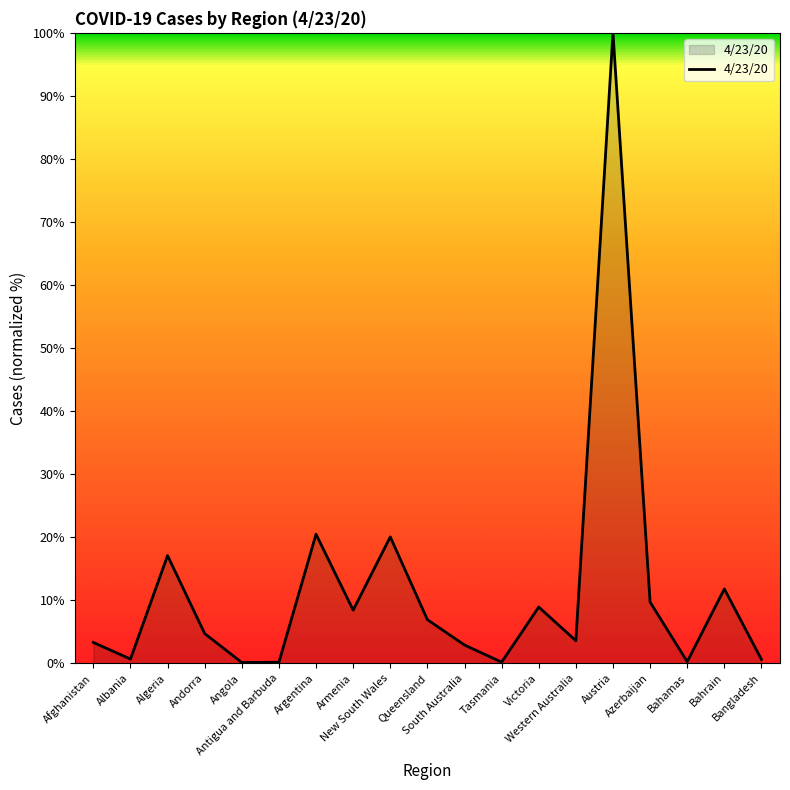

At which category does the chart reach its peak across all series?

Austria